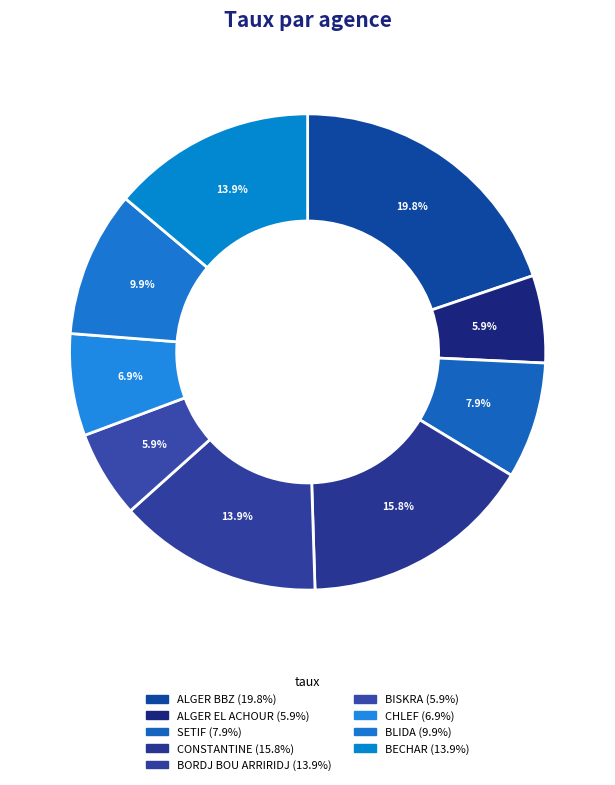

Which has a higher value, BISKRA or BLIDA?

BLIDA